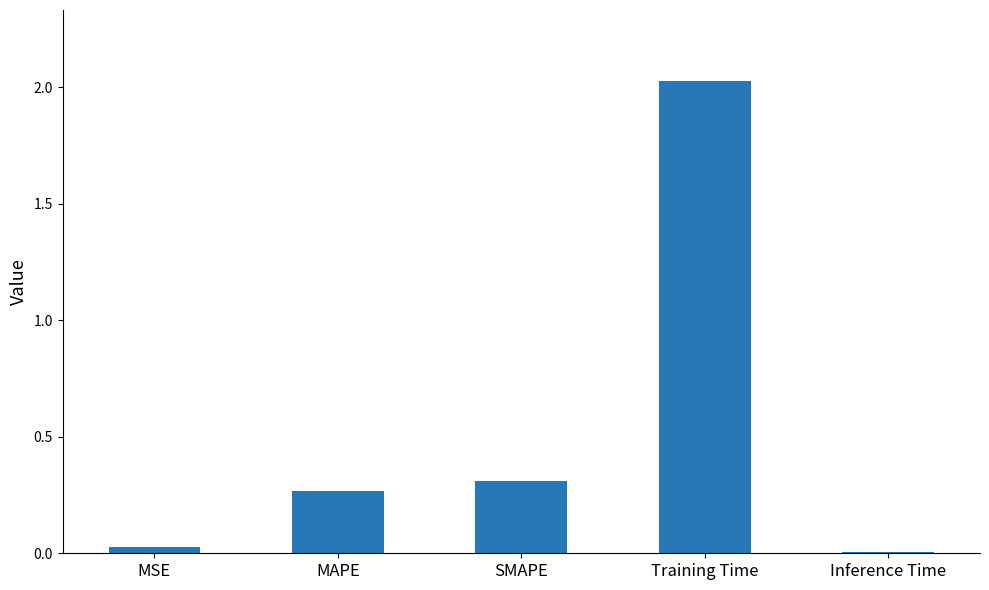

At which category does the chart reach its peak across all series?

Training Time